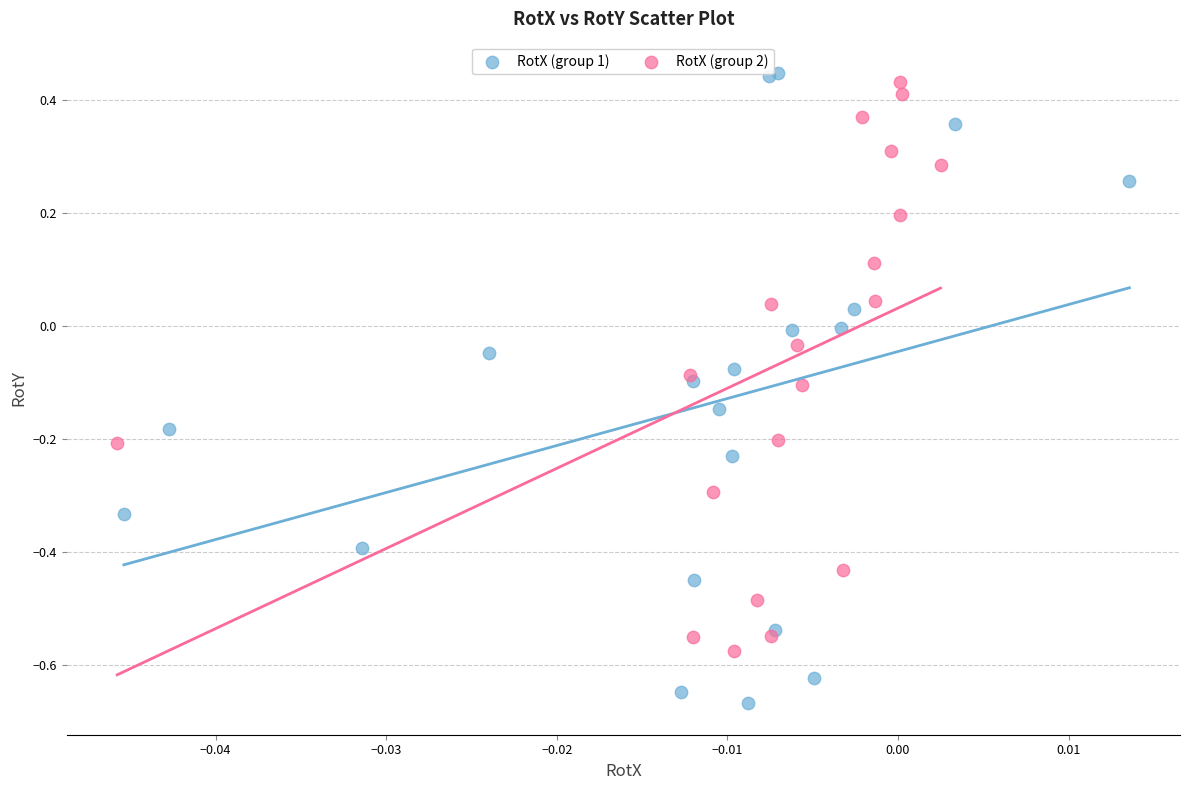

Which series has the largest Y range (max minus min)?

RotX (group 1)